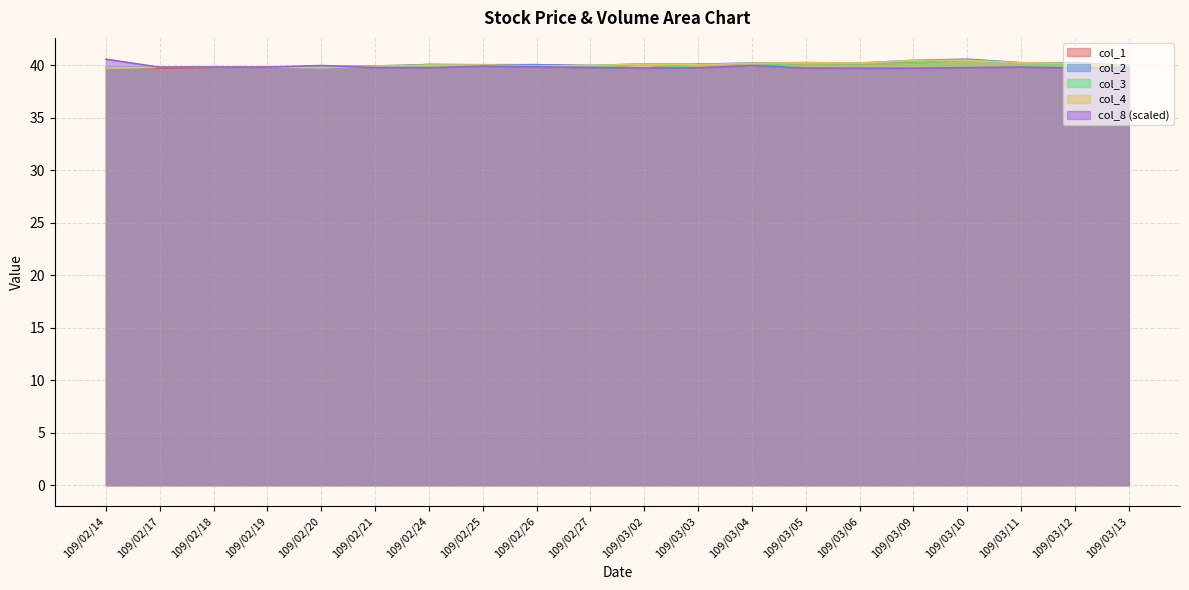

Where does the col_2 series first go above 40?

109/02/24